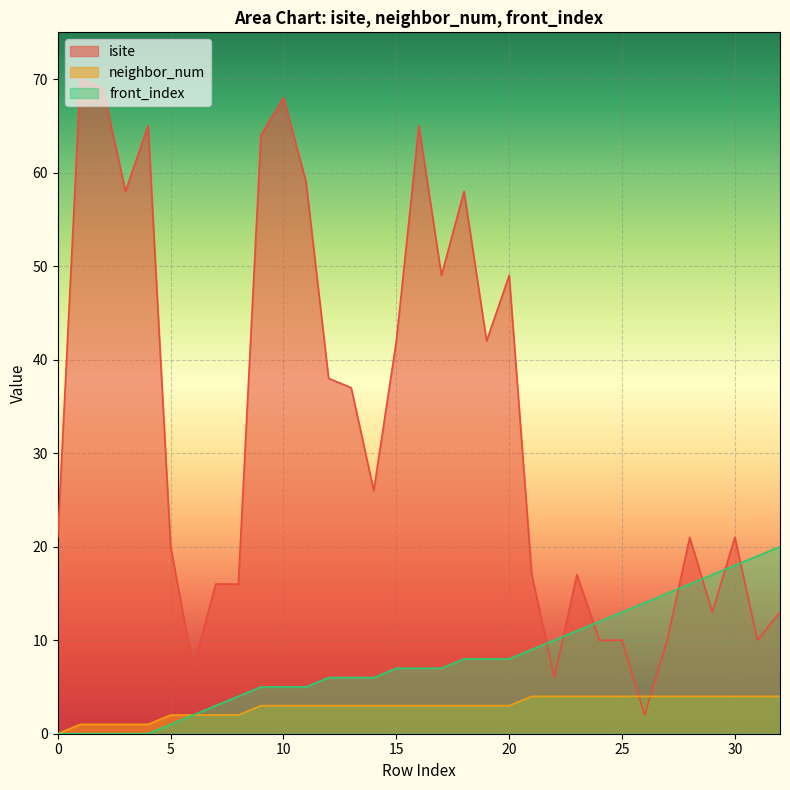

How many data points does each series have?

33